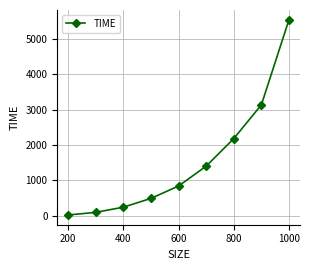

What is the difference between the maximum and second lowest values?

5444